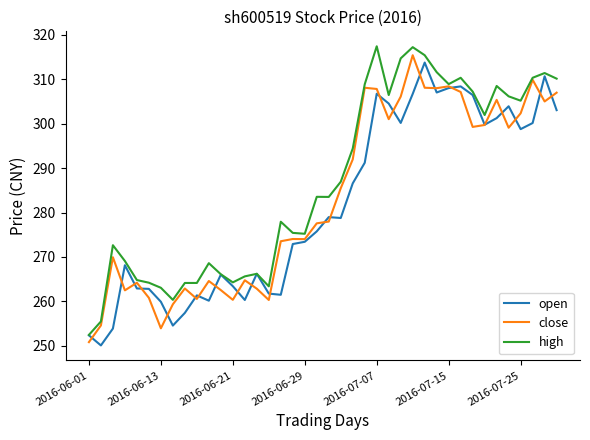

Is this an area chart (filled region under the line)?

No